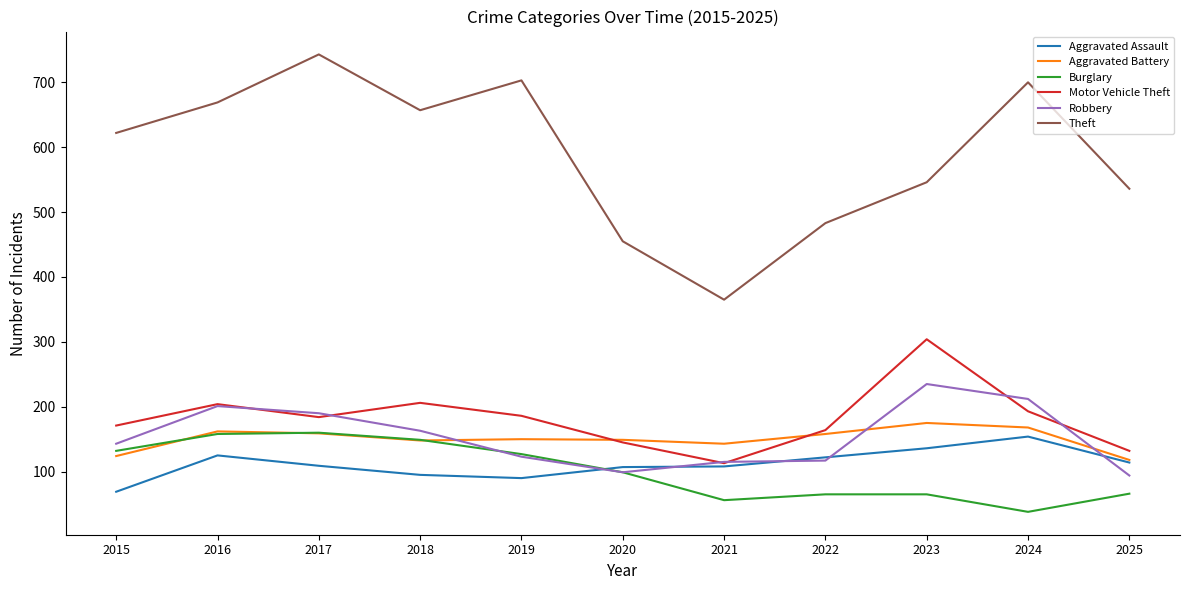

What is the approximate value of Motor Vehicle Theft at 2021, to the nearest 10?

110